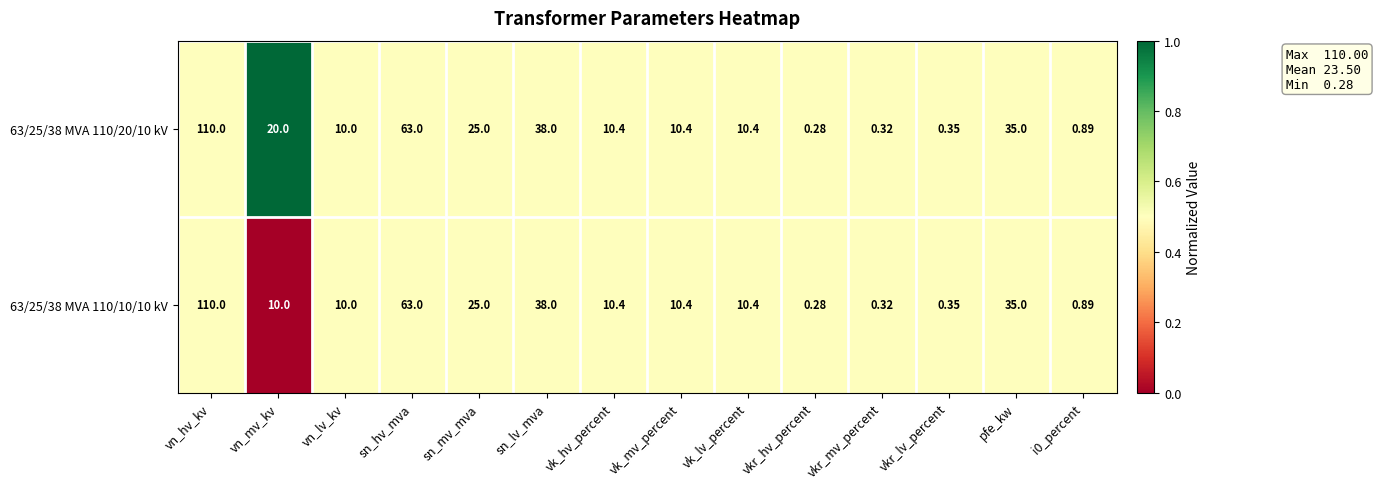

Between vn_mv_kv and sn_mv_mva, which series saw the biggest shift?

63/25/38 MVA 110/10/10 kV